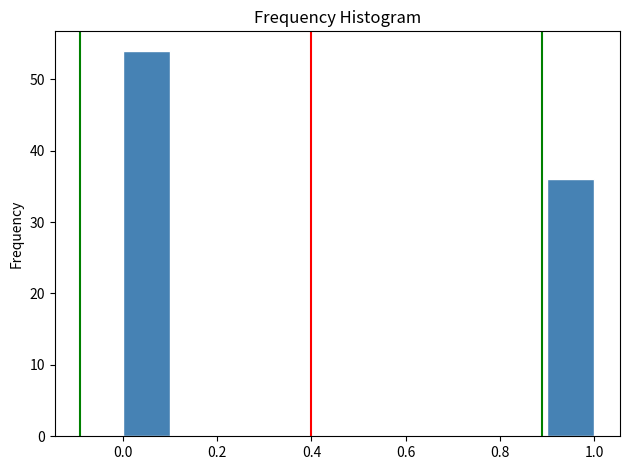

Which range on the x-axis has the tallest bar?

0.0 to 0.1